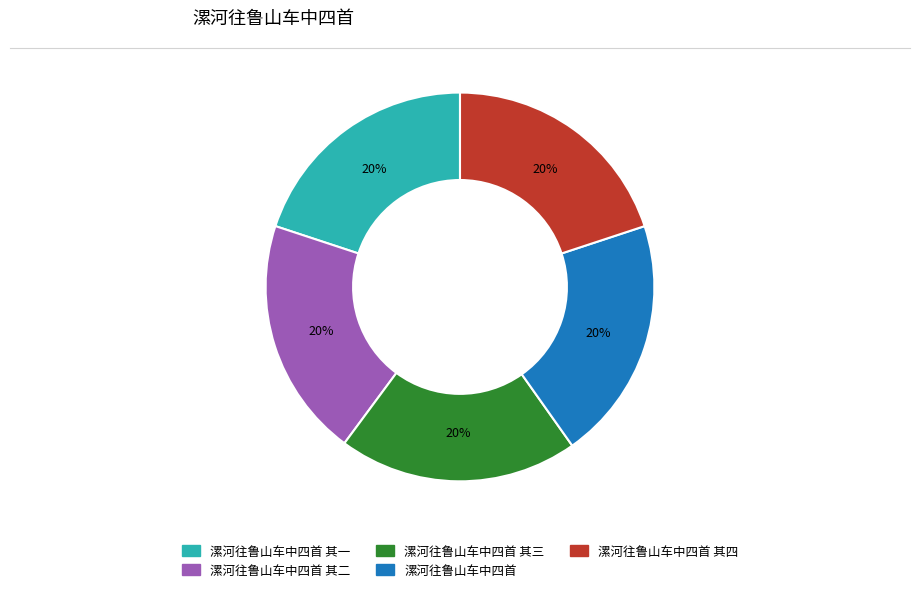

Does any single category account for the majority?

No